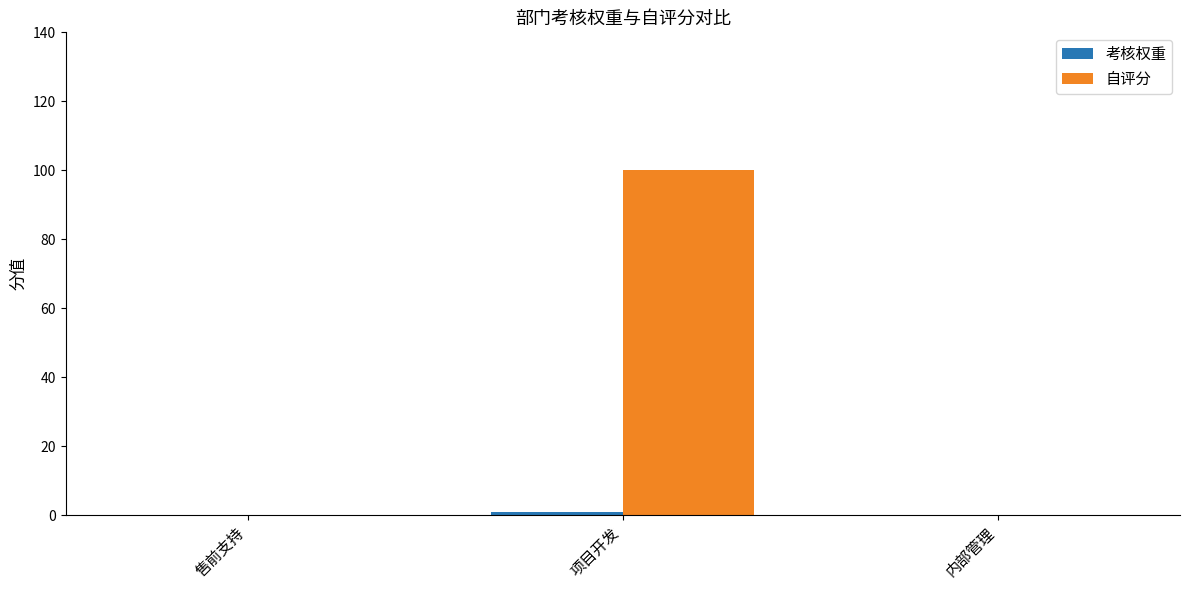

True or false: 自评分 has a value of 0 at 售前支持.

True